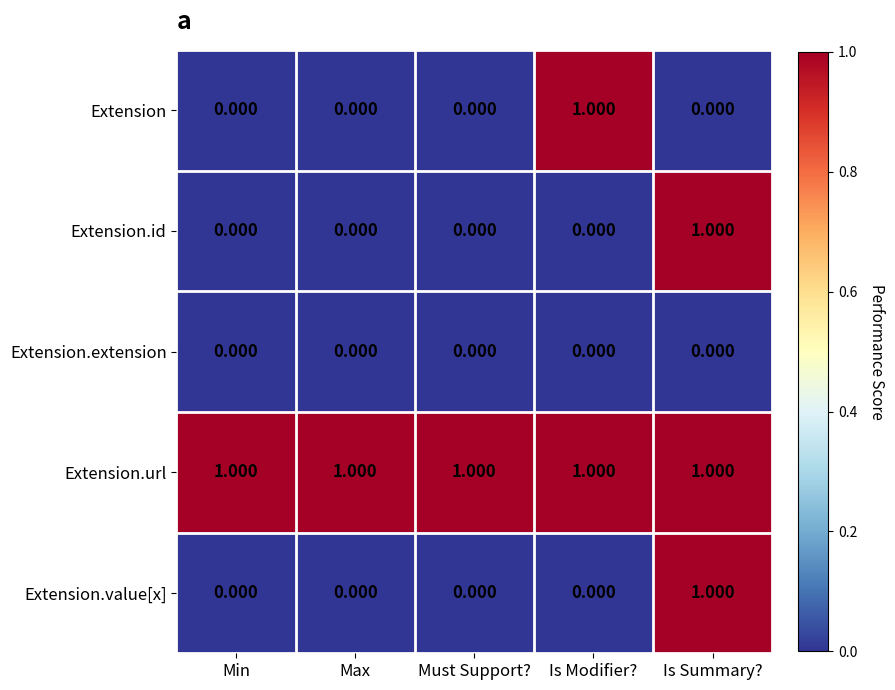

Which series changed the most between Min and Is Modifier??

Extension